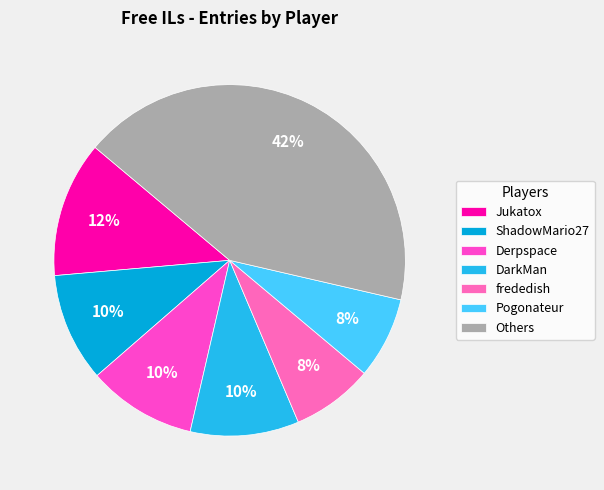

How many segments does this pie chart have?

7